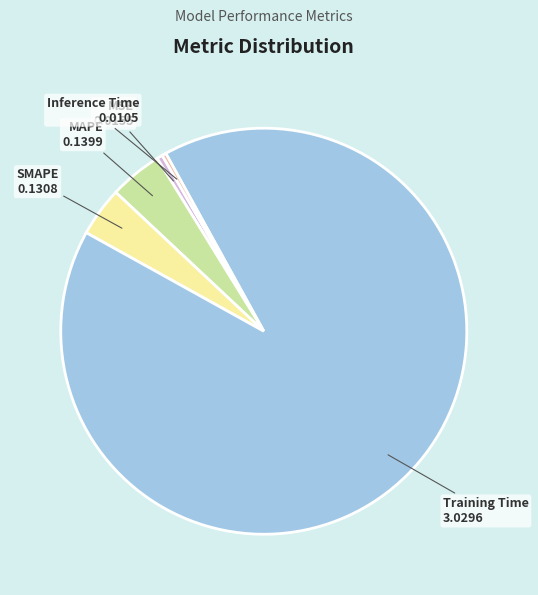

How many slices are in this pie chart?

5